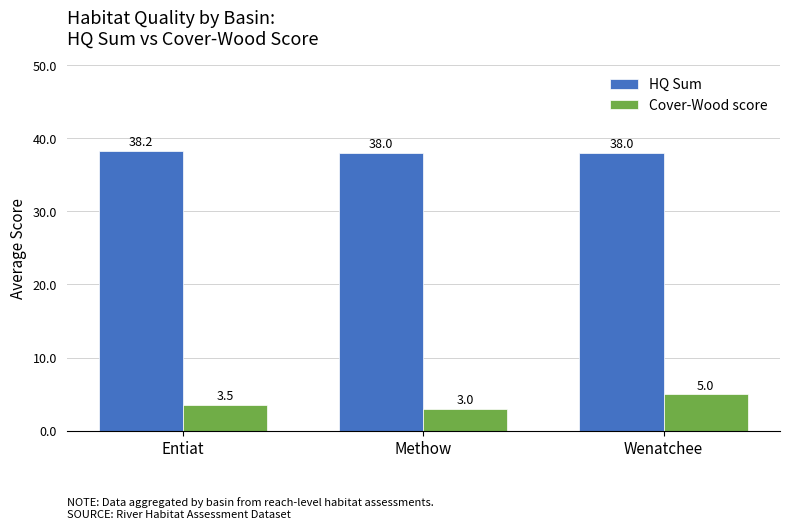

What is the spread (max minus min) of values at Methow?

35.0